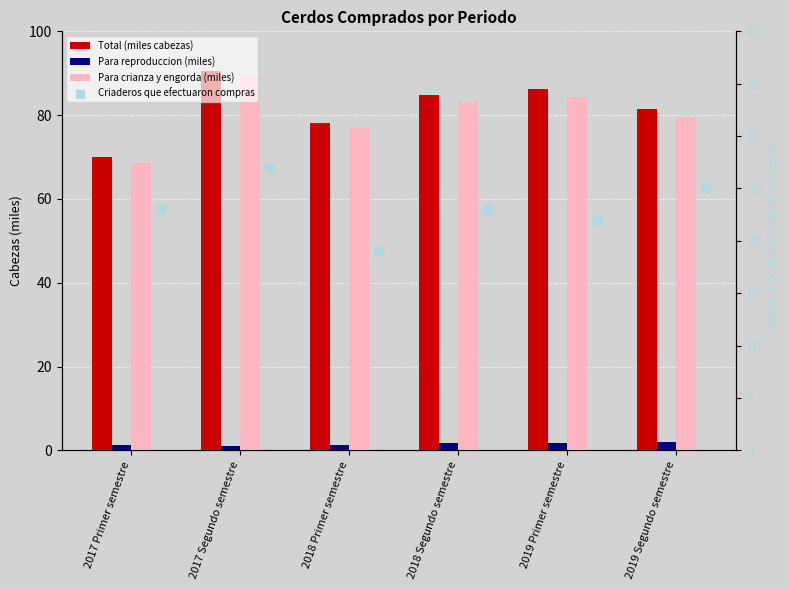

What are all the series names shown in the legend?

Total (miles cabezas), Para reproduccion (miles), Para crianza y engorda (miles), Criaderos que efectuaron compras